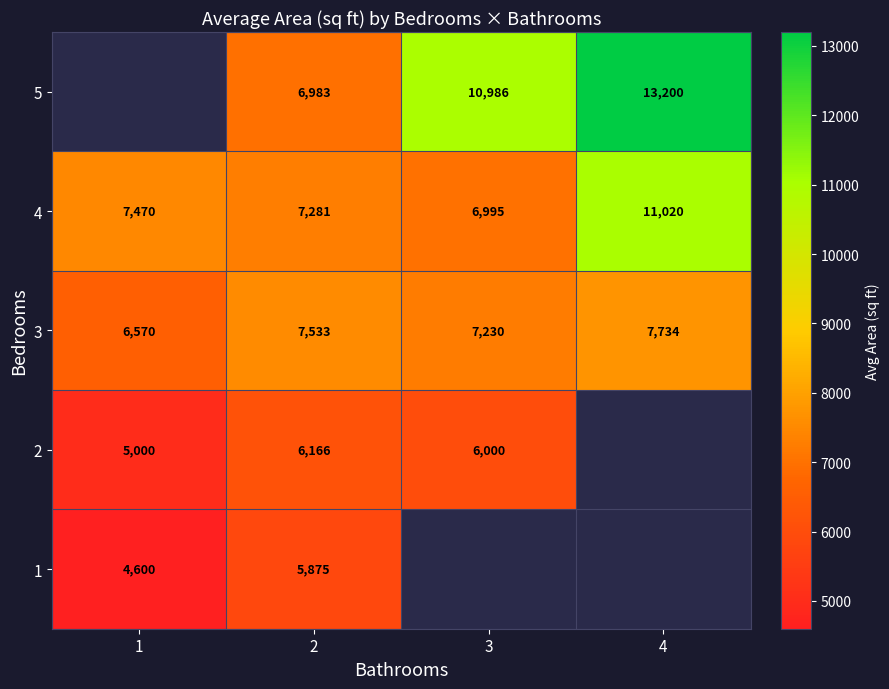

What is the maximum value shown in the chart?

13200.0